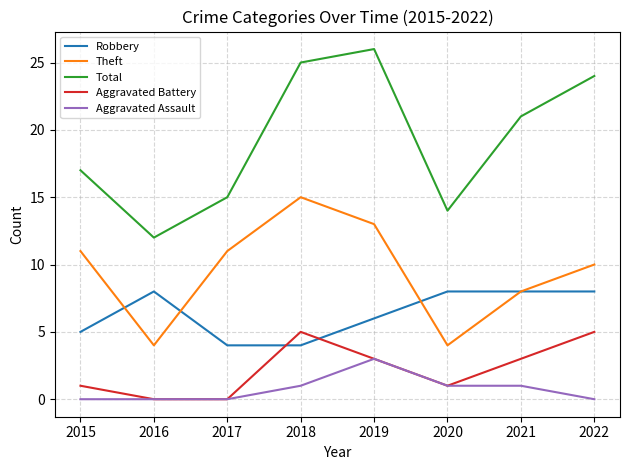

At which category does the chart reach its peak across all series?

2019